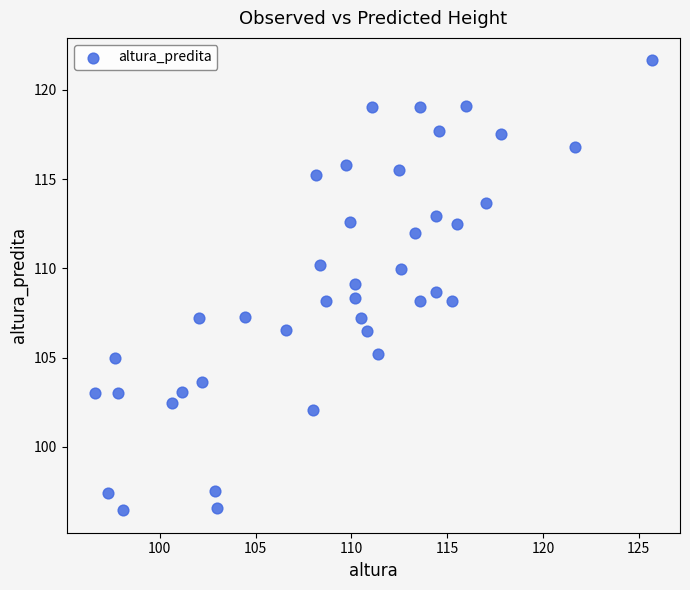

What is the range of X values (max minus min)?

29.1